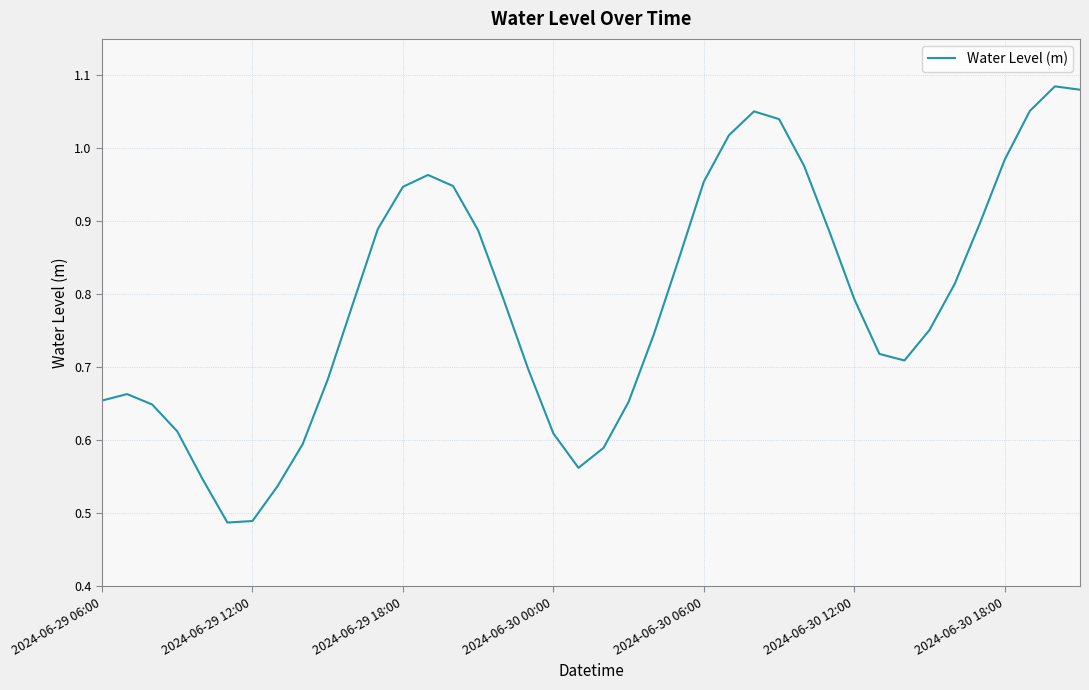

Does the chart have visible grid lines?

Yes